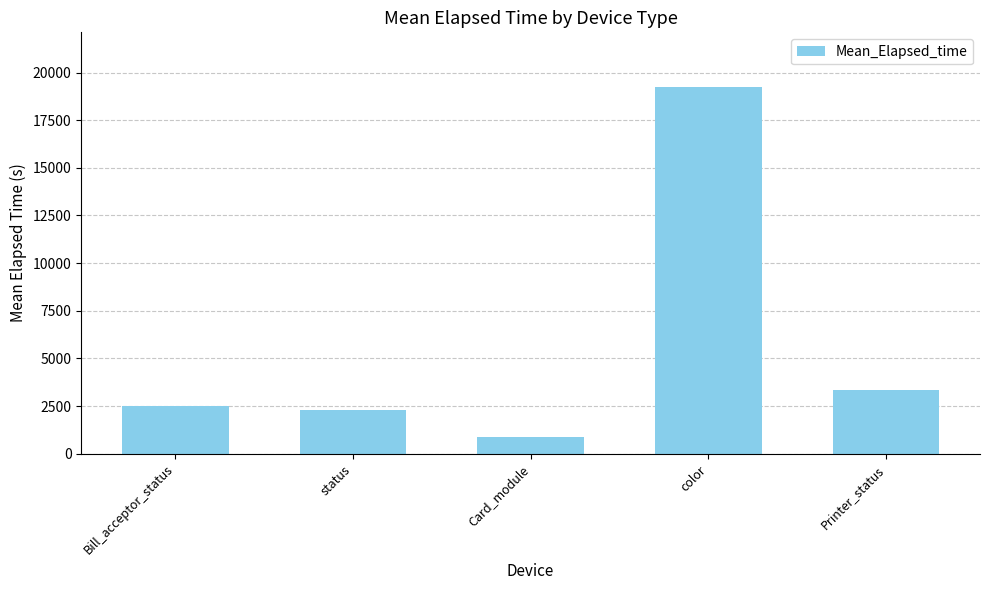

What is the label of the 4th bar from the right?

status